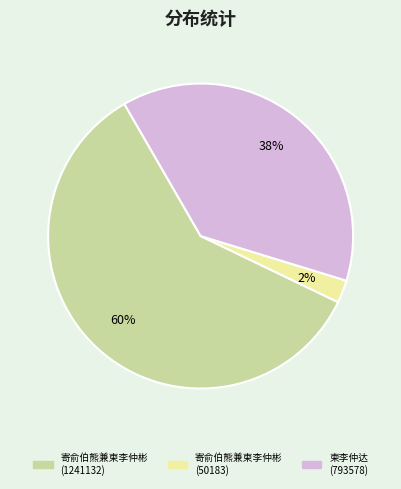

How many slices are in this pie chart?

3